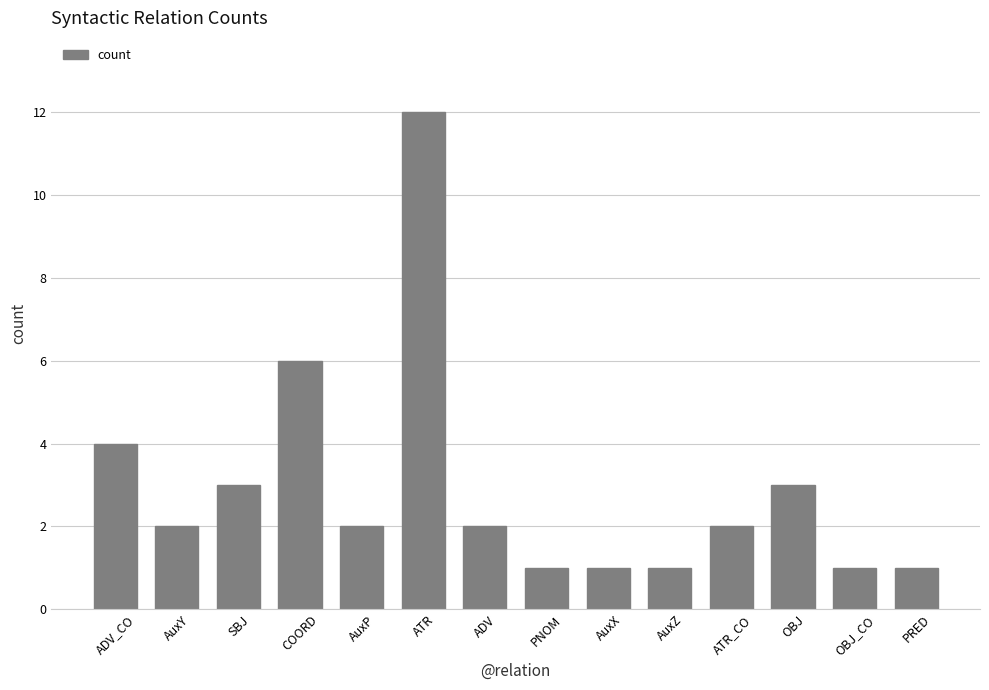

Read the value at ATR.

12